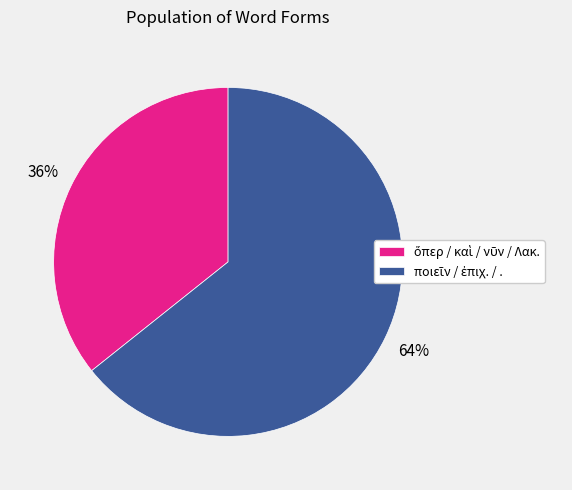

To the nearest percent, what is the average slice percentage?

50%